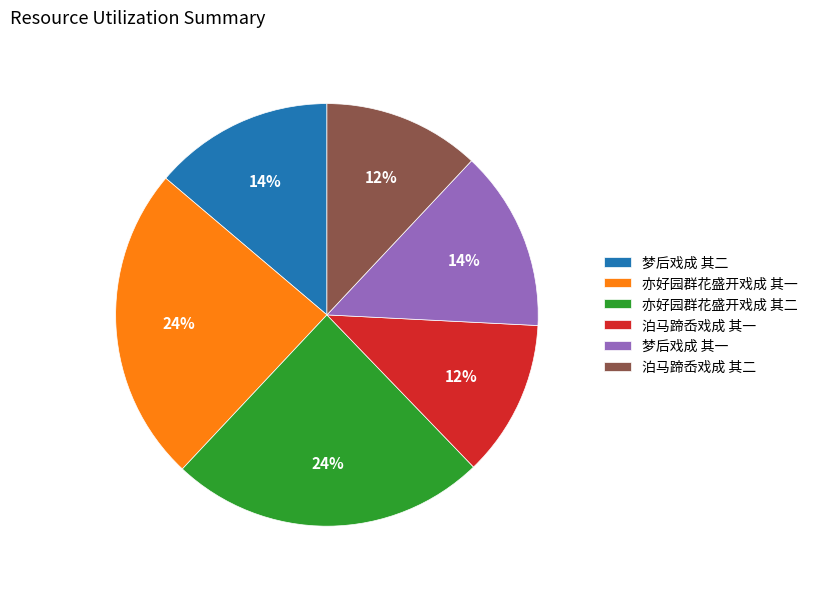

Is the sum of 泊马蹄岙戏成 其一 and 梦后戏成 其一 greater than half?

No